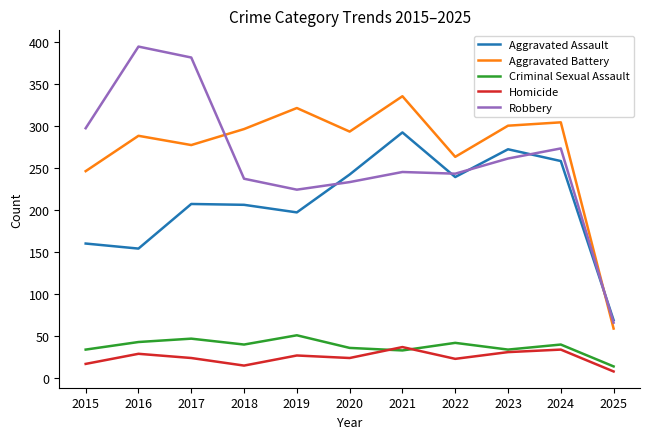

True or false: Homicide has more than 0 points higher than both neighbors.

True